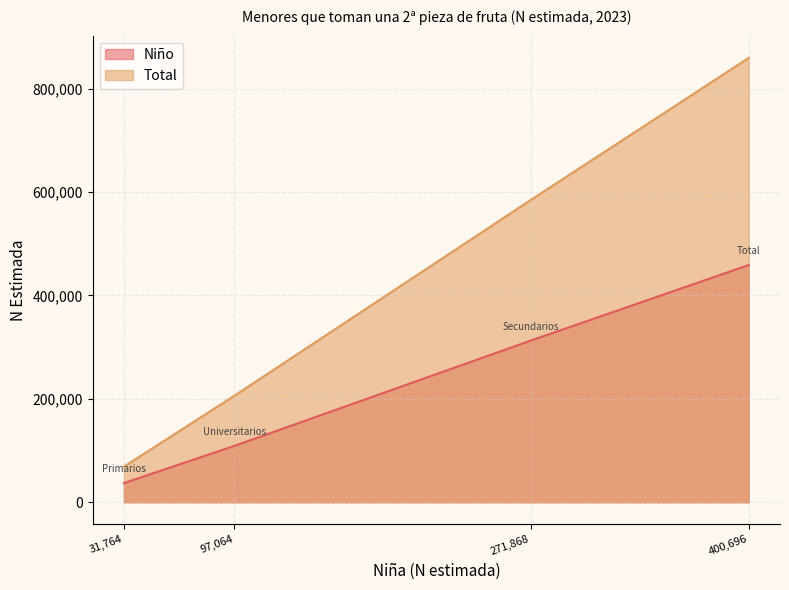

Between Universitarios and Primarios, which is larger?

Universitarios